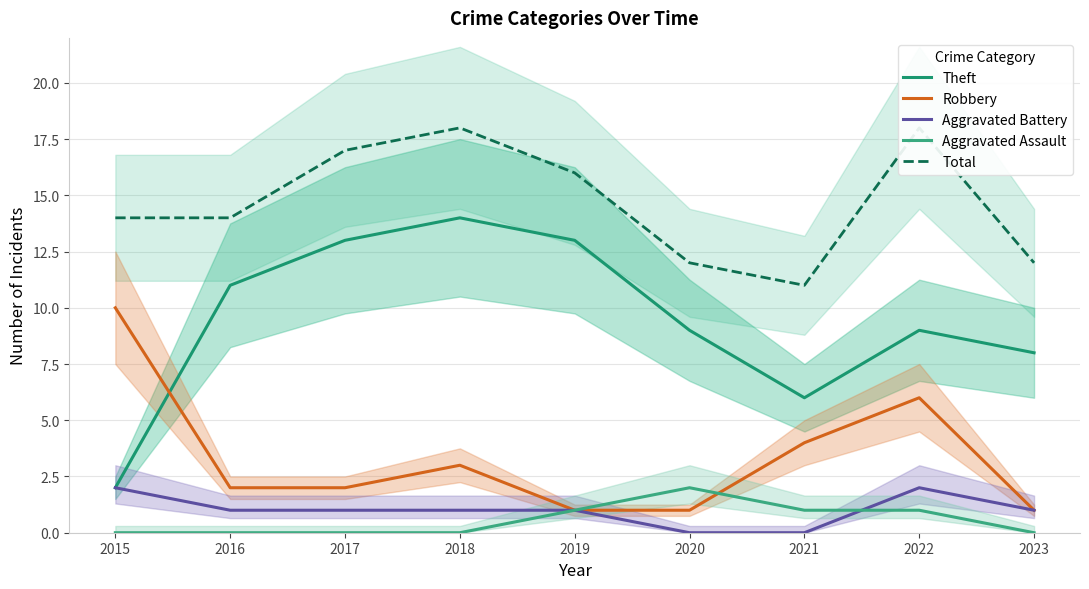

At 2022, list the series in order from largest to smallest.

Total, Theft, Robbery, Aggravated Battery, Aggravated Assault